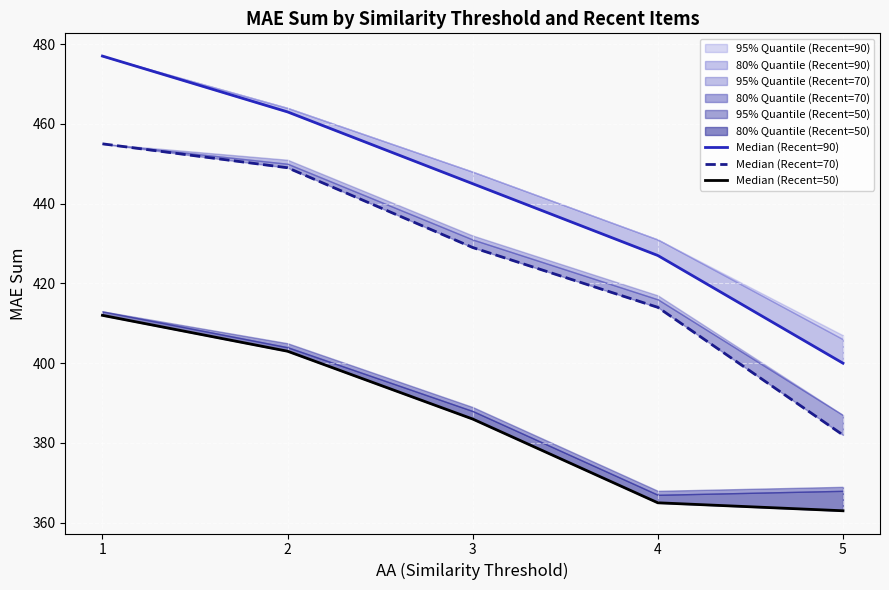

How many series are shown in this chart?

3